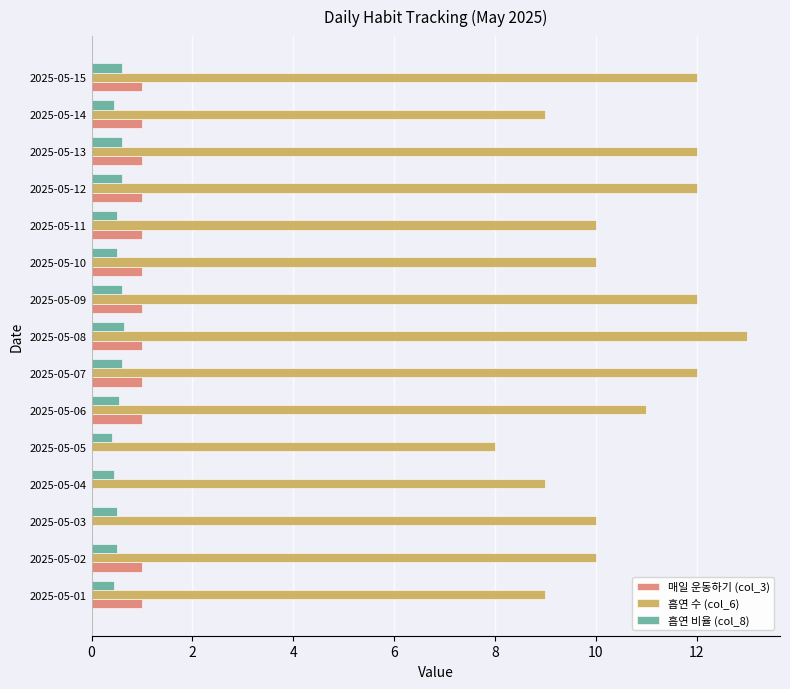

Which series changed the most between 2025-05-07 and 2025-05-14?

흡연 수 (col_6)